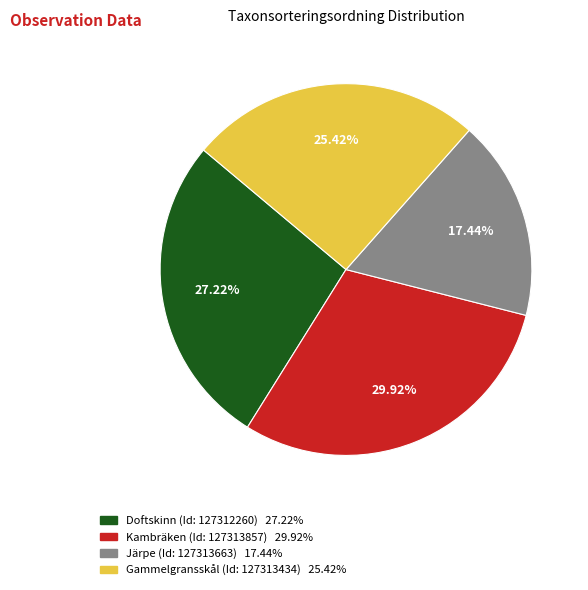

Is it true that Järpe (Id: 127313663) is 30% of the pie?

False